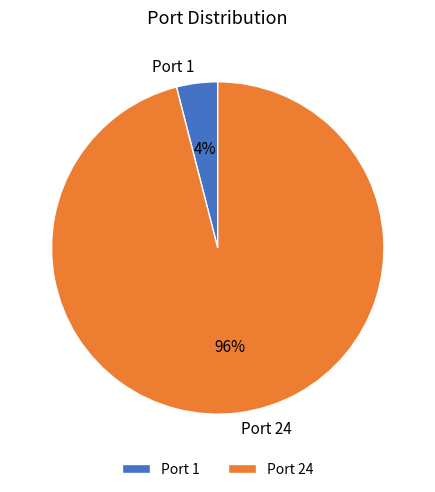

Which has a higher value, Port 1 or Port 24?

Port 24